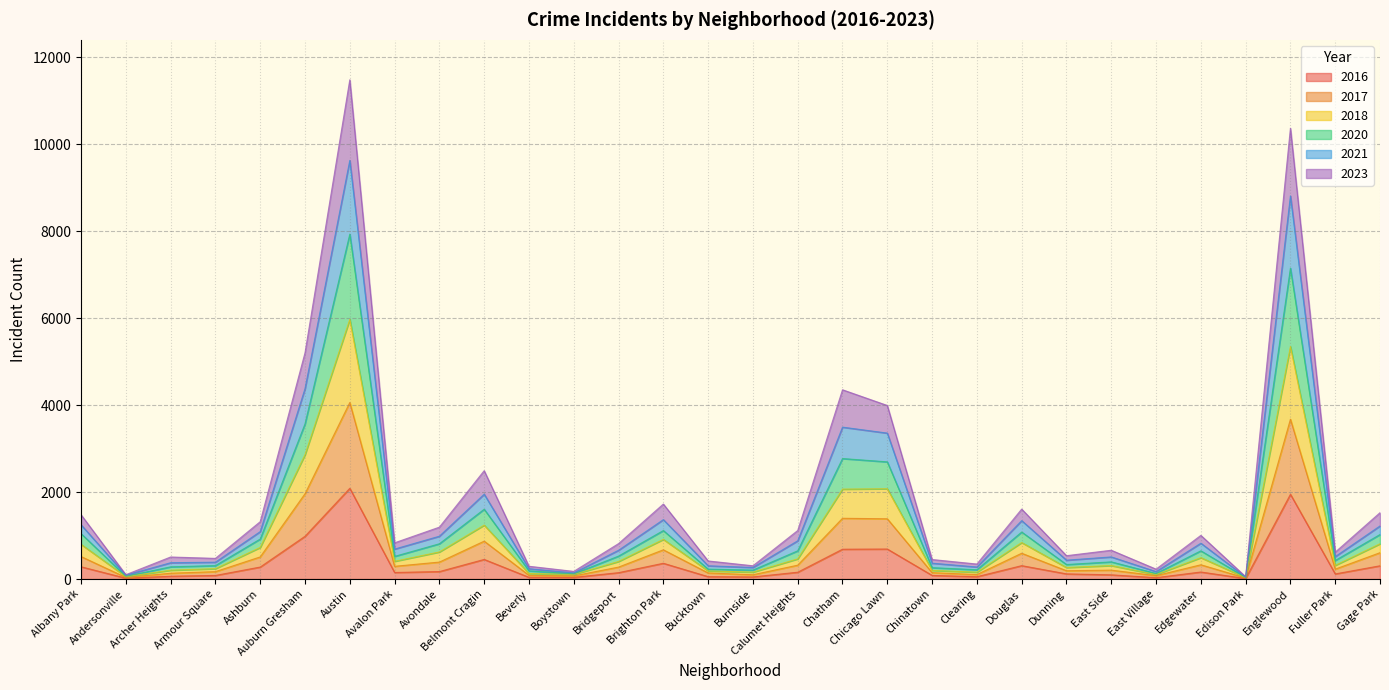

List the labels in order of 2017 value, smallest first.

Edison Park, Andersonville, East Village, Boystown, Beverly, Clearing, Burnside, Bucktown, Chinatown, Archer Heights, Armour Square, Dunning, East Side, Fuller Park, Bridgeport, Avalon Park, Calumet Heights, Edgewater, Avondale, Ashburn, Albany Park, Gage Park, Douglas, Brighton Park, Belmont Cragin, Chatham, Chicago Lawn, Auburn Gresham, Englewood, Austin